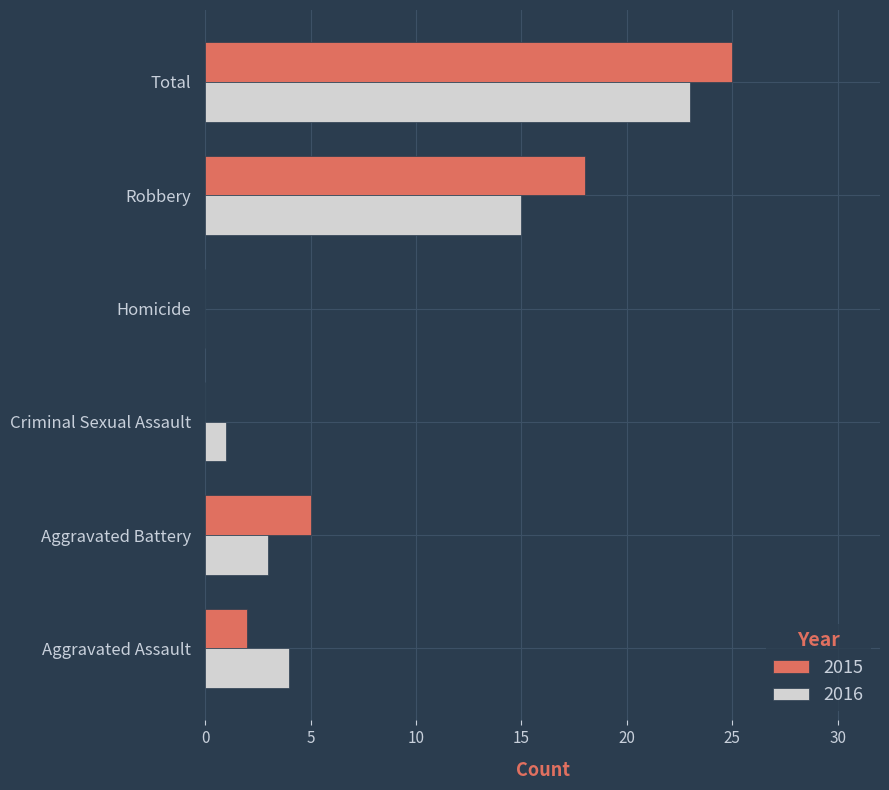

At which category is the sum across all series the highest?

Total